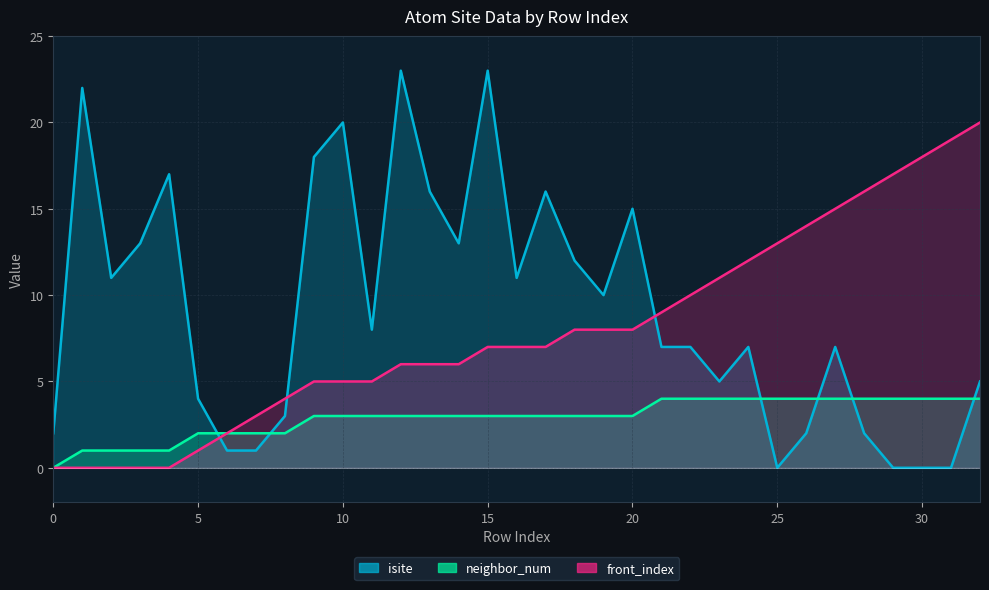

What are all the series names shown in the legend?

isite, neighbor_num, front_index